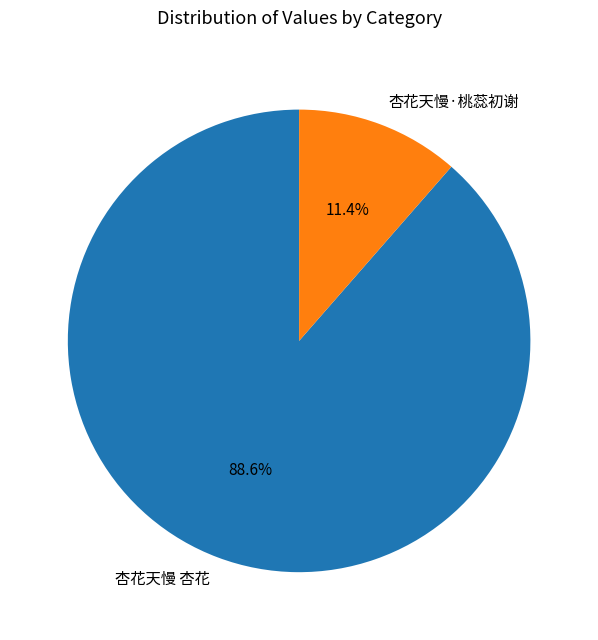

Is there a majority slice in this chart?

Yes